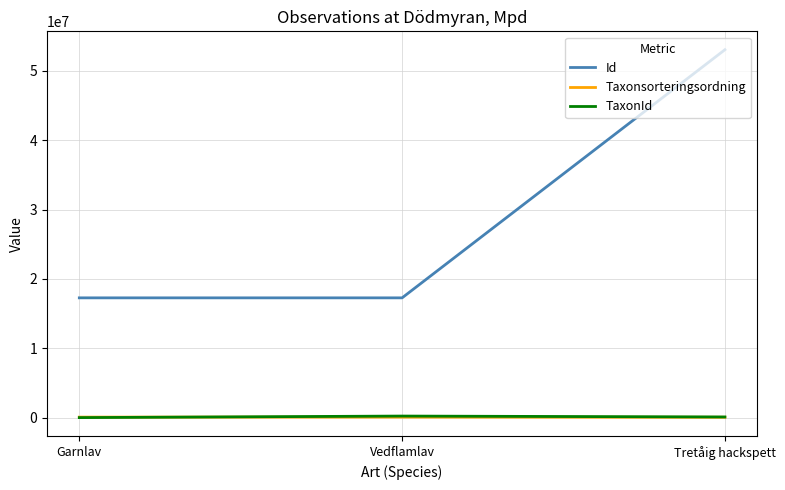

Is the value of TaxonId at Tretåig hackspett greater than the value of Id at Garnlav?

No